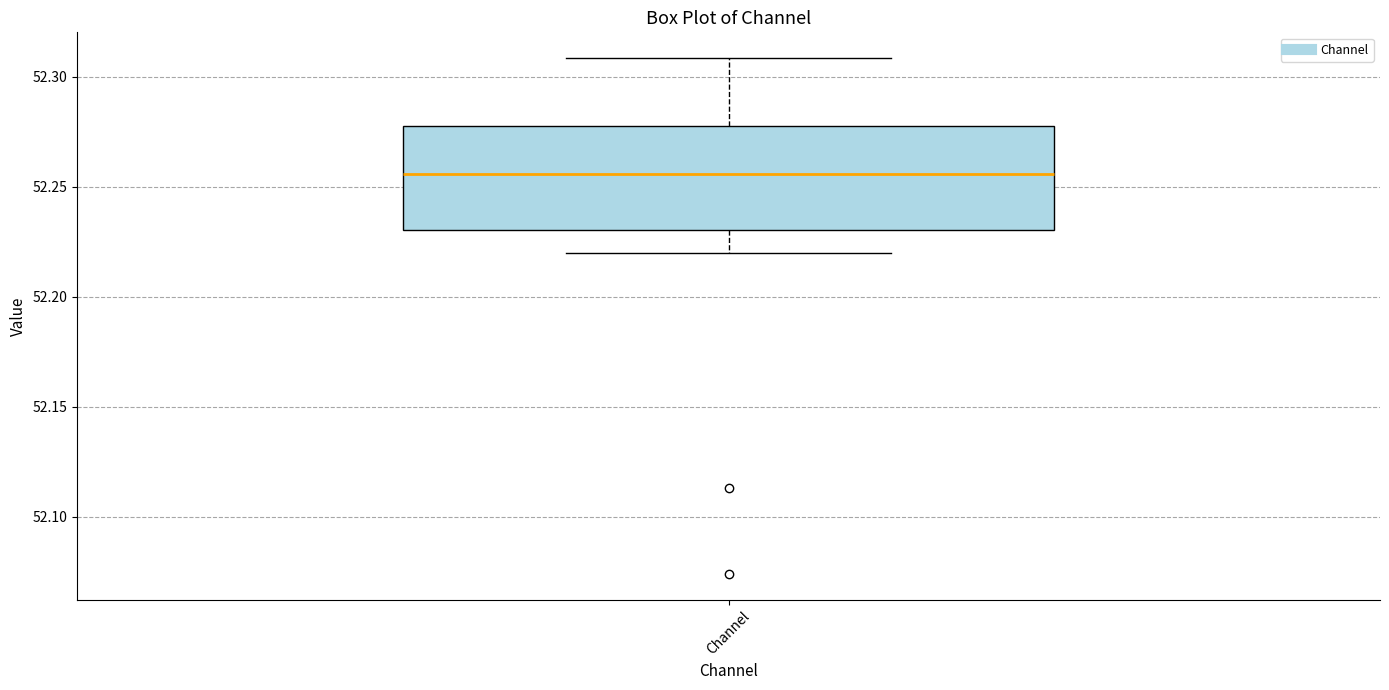

Where does the lower whisker of the box for Channel end on the y-axis? The values are not printed on the chart, so give them approximately, as read against the axis.

52.220